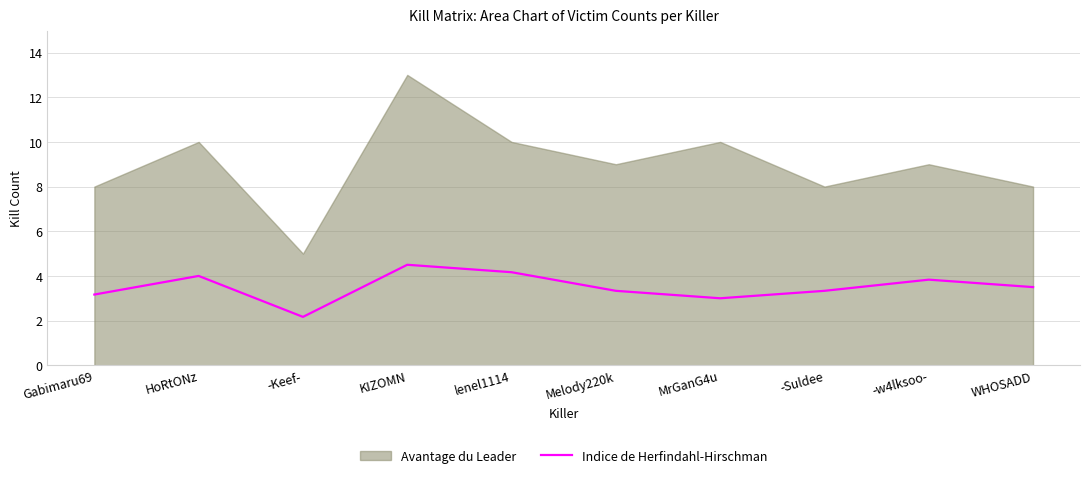

At which label is the value closest to 3?

MrGanG4u